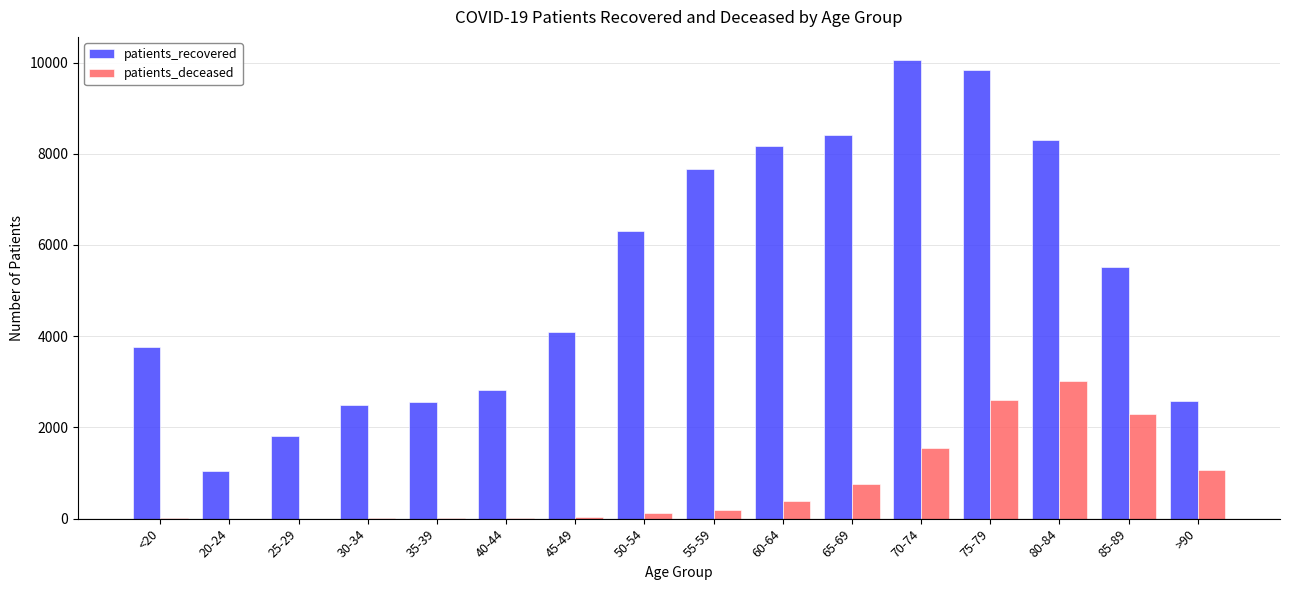

At which category is the sum across all series the highest?

75-79